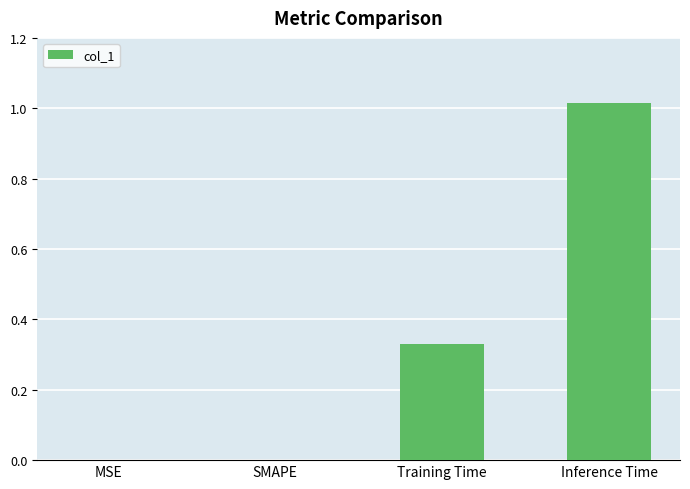

At which category does the chart reach its peak across all series?

Inference Time